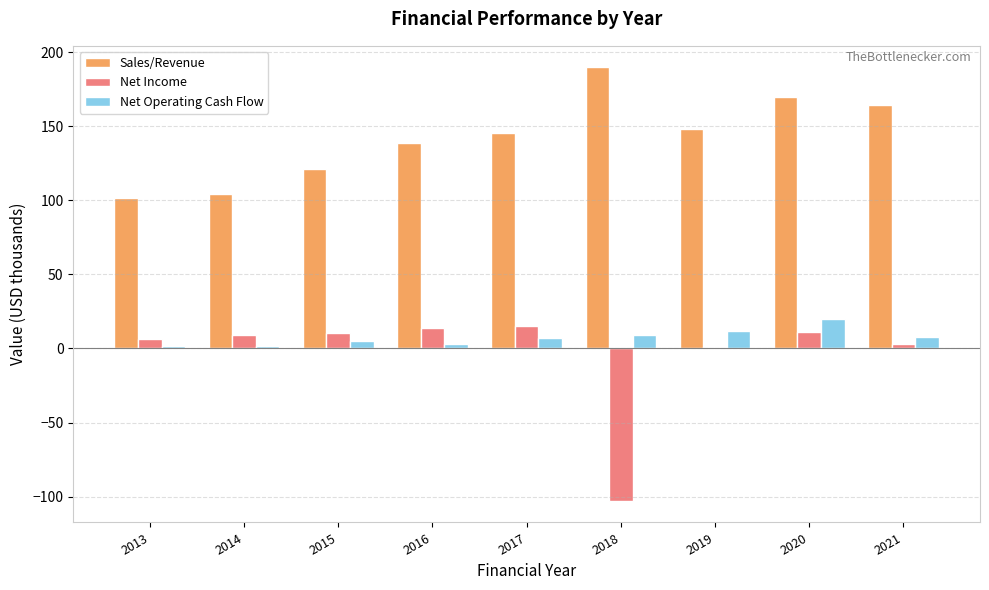

True or false: Net Income has a value of -102.8 at 2018.

True